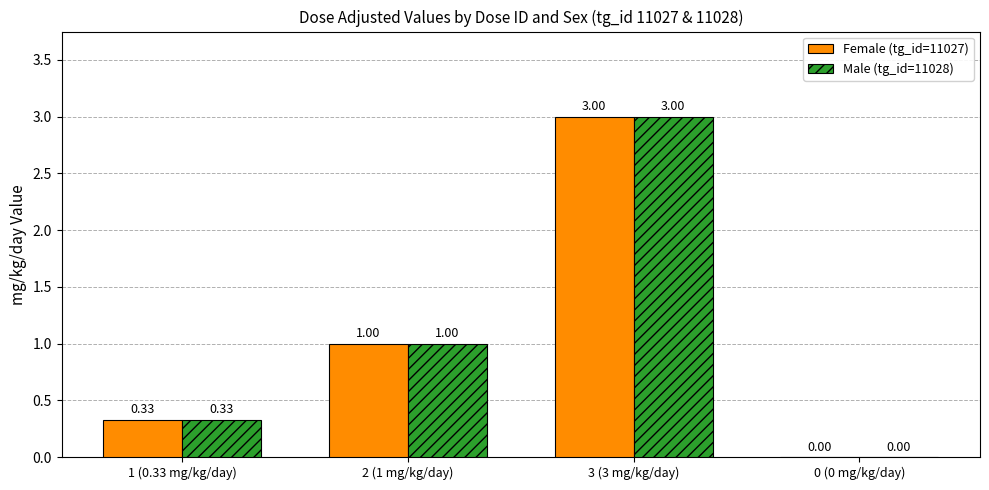

At which category is the sum across all series the highest?

3 (3 mg/kg/day)